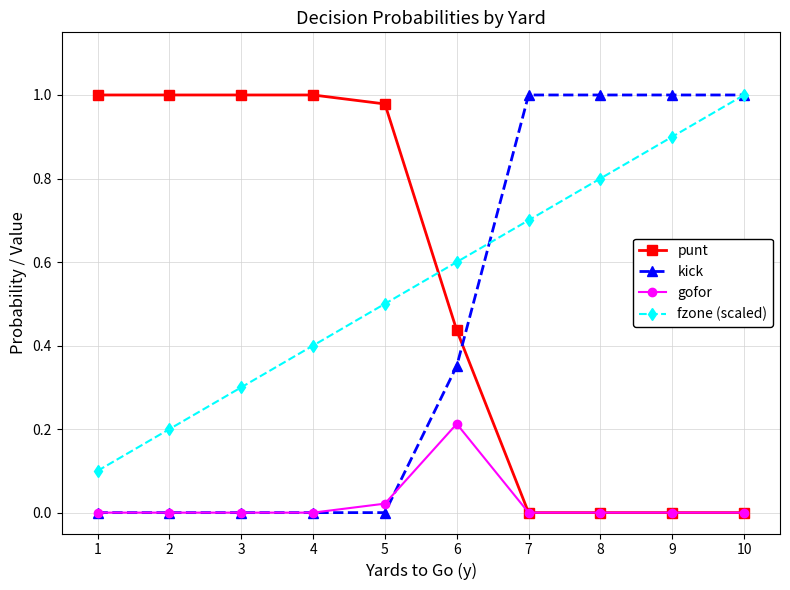

The value of gofor at 8 is -0.1. True or false?

False